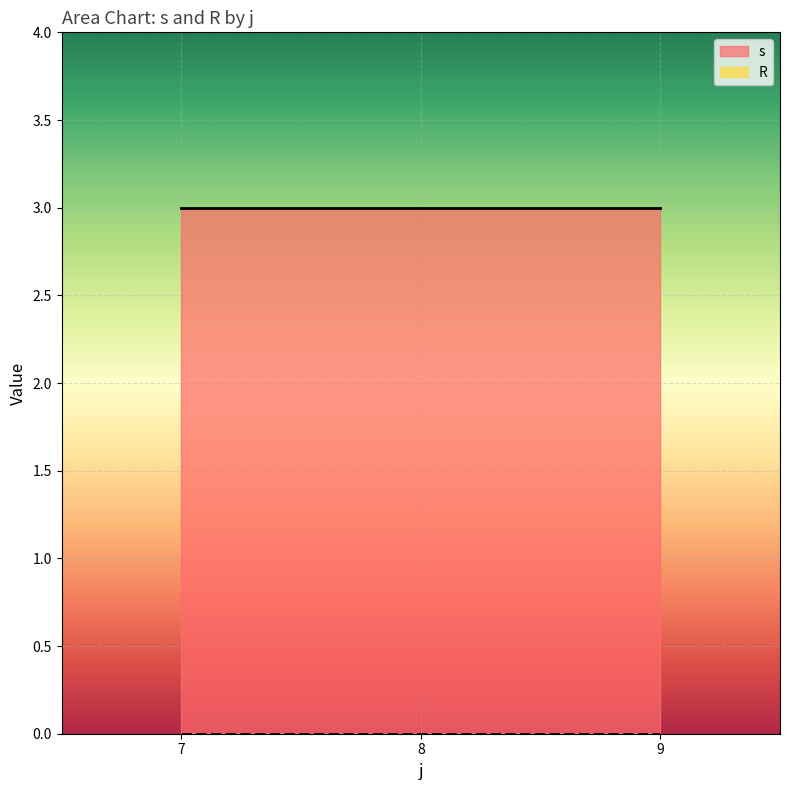

How many lines are shown in the chart?

2